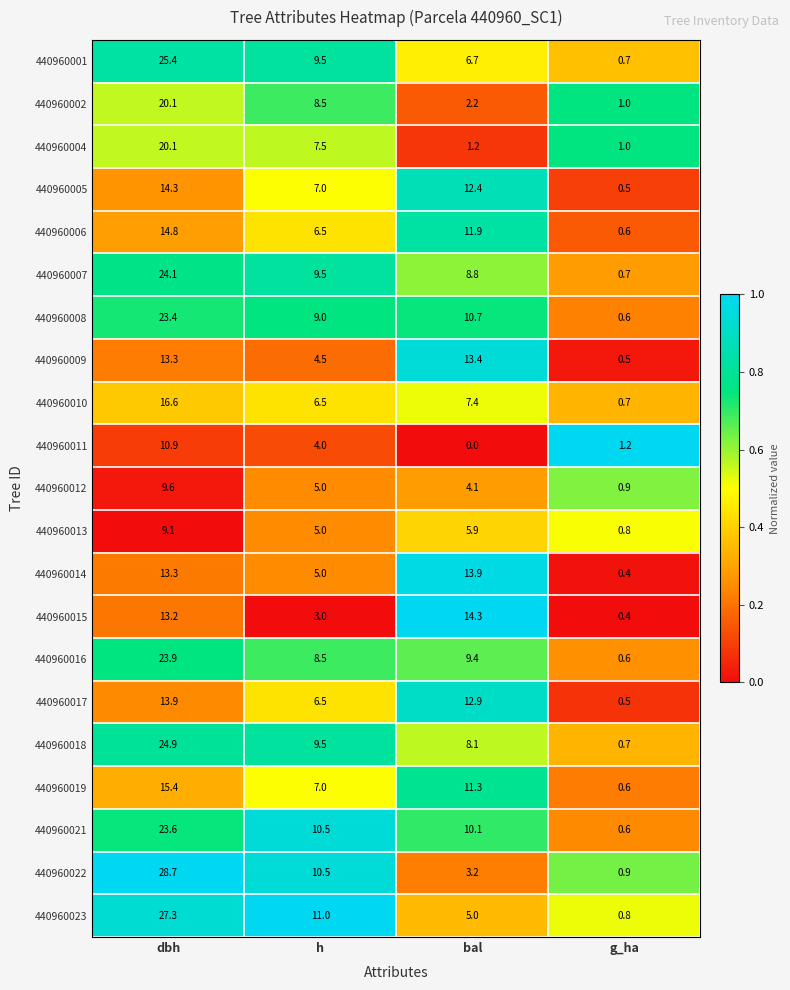

What is the approximate value of 440960012 at bal?

4.1